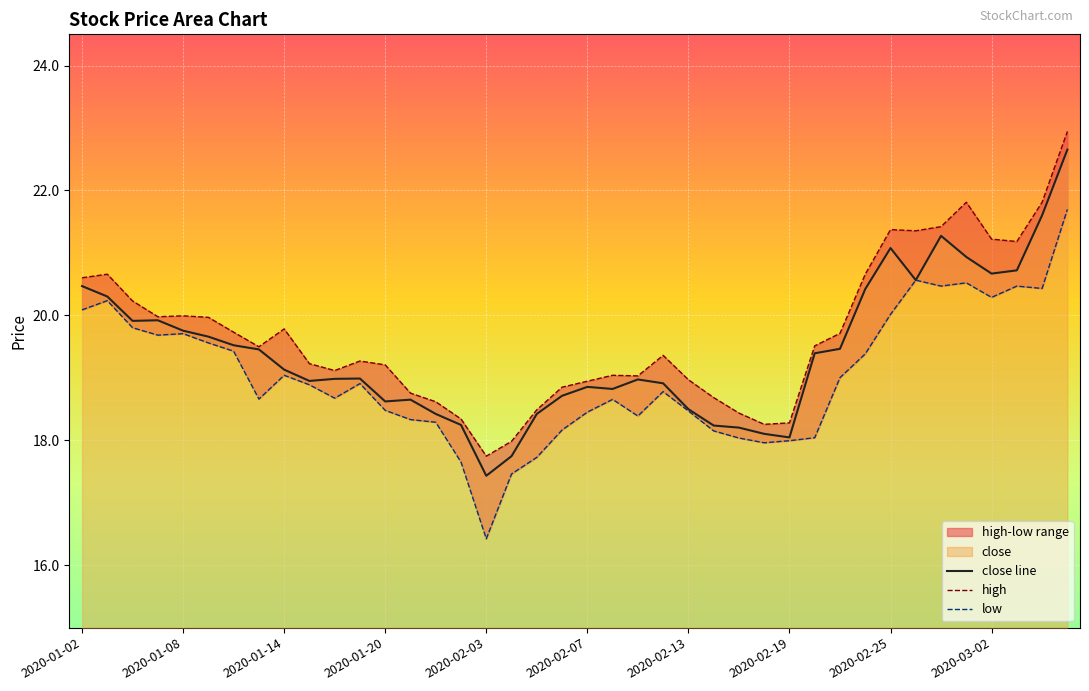

Is it true that close line equals 18.6 at 2020-01-20?

True